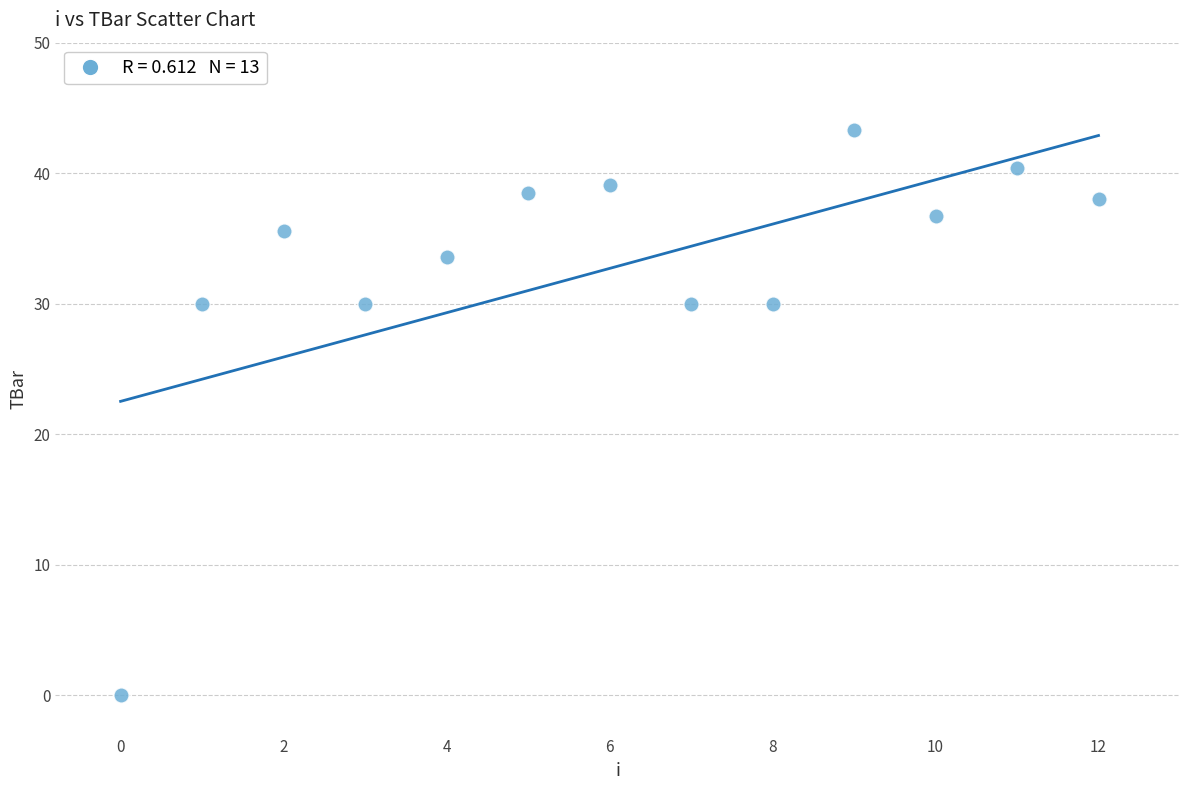

What is the range of Y values (max minus min)?

43.3